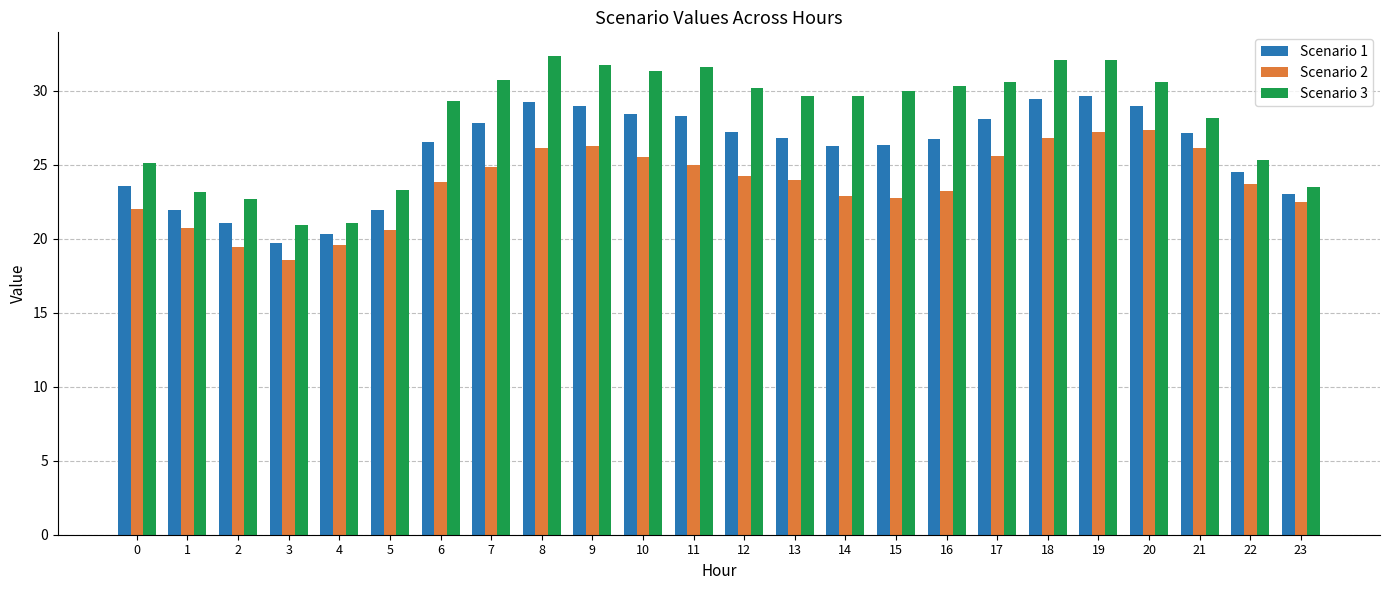

What is the spread (max minus min) of values at 22?

1.6